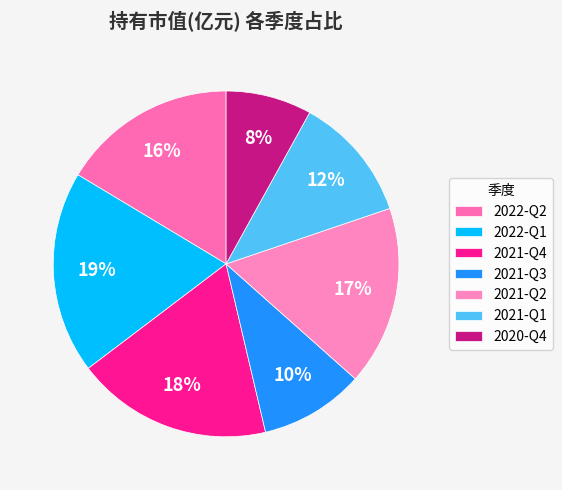

What is the smallest slice in the pie chart?

2020-Q4